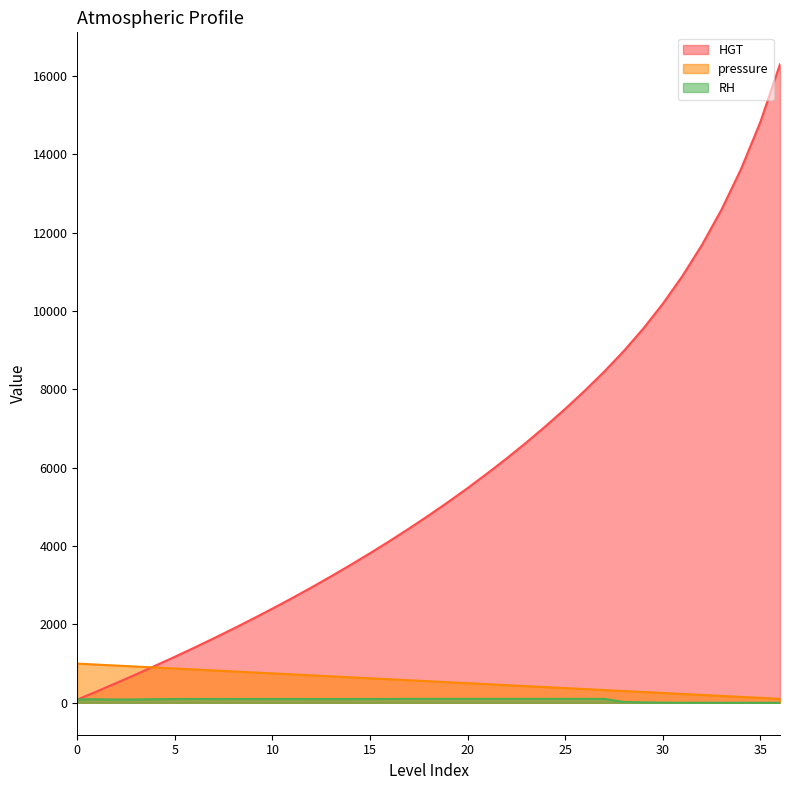

True or false: RH has a value of 168.5 at 11.

False